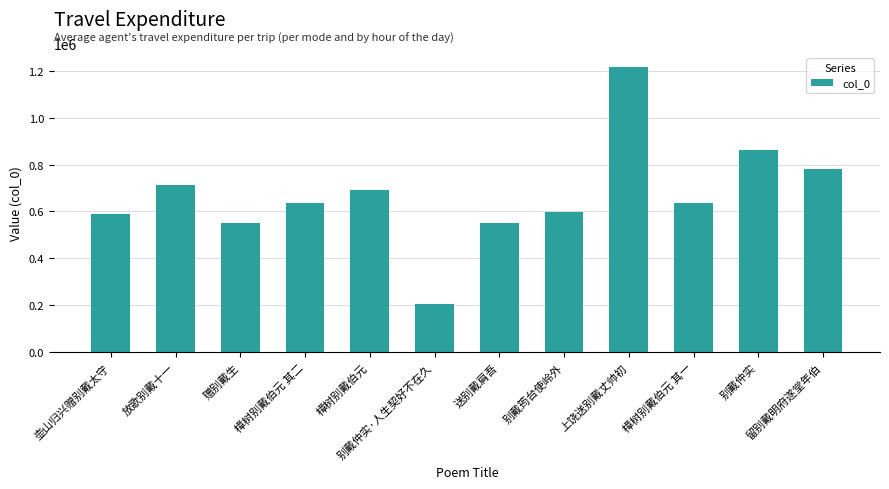

How many bars are there in total?

12